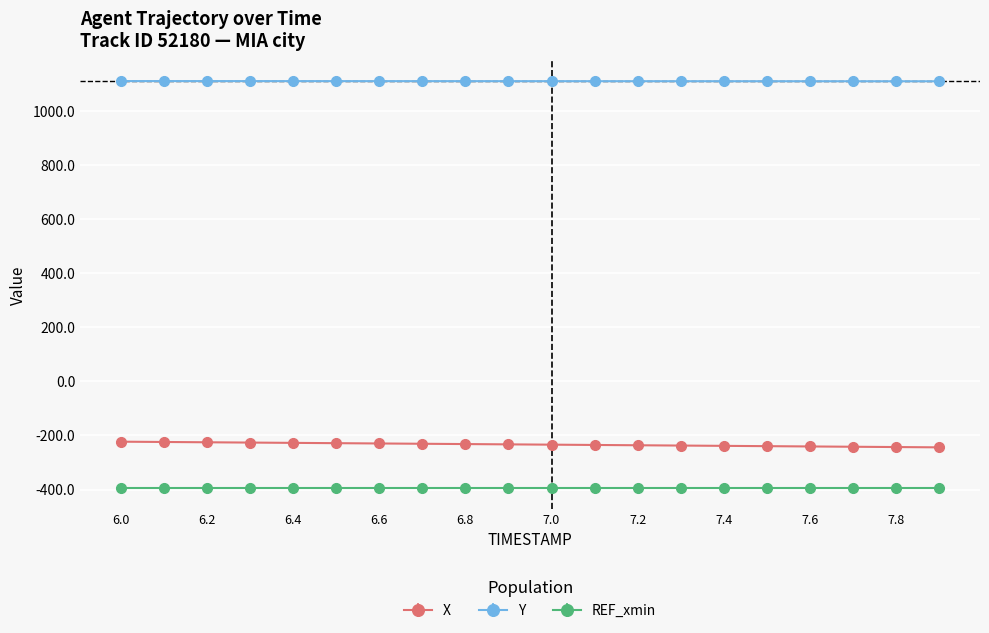

Which series has the largest total across all categories?

Y